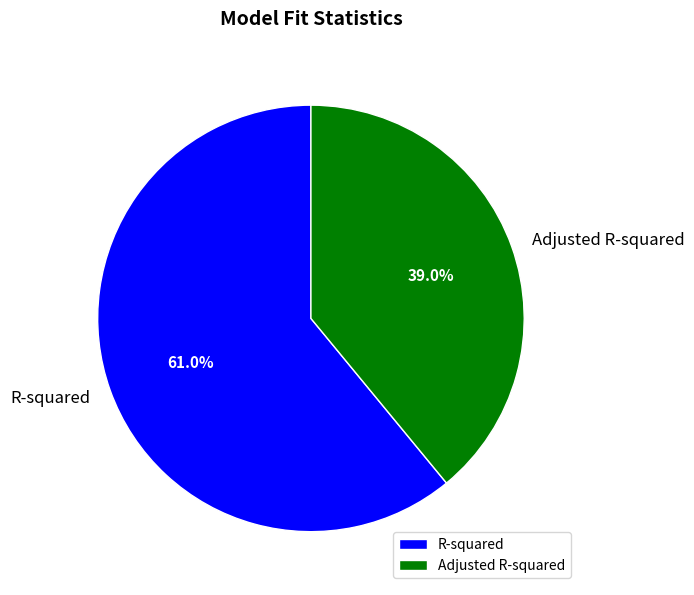

To the nearest percent, what is the combined percentage of Adjusted R-squared and R-squared?

100%